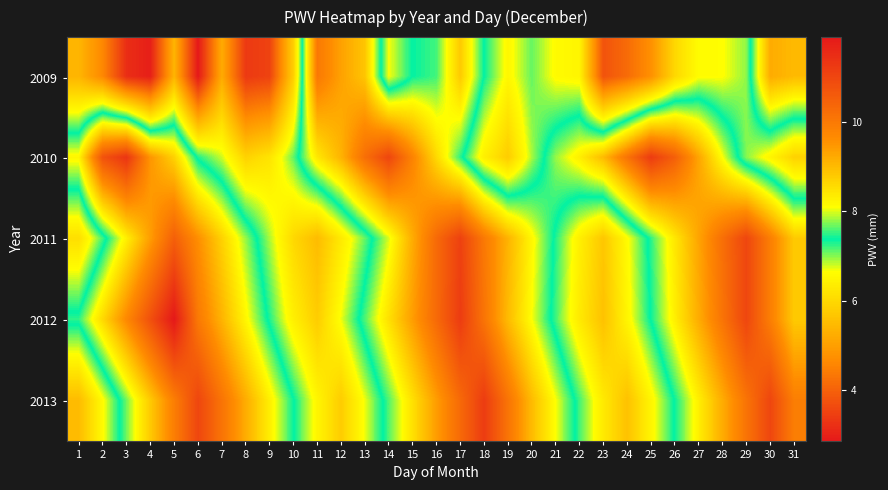

Reading left to right, transcribe all the data shown in this chart.

2009: 1=5.4	2=4.6	3=3.2	4=3.0	5=5.4	6=2.9	7=5.2	8=3.4	9=3.5	10=5.8	11=10.0	12=9.3	13=8.9	14=6.7	15=7.4	16=7.6	17=8.8	18=7.4	19=6.5	20=7.1	21=6.6	22=6.5	23=3.8	24=4.2	25=4.7	26=6.0	27=6.6	28=6.6	29=7.0	30=9.2	31=9.0
2010: 1=8.2	2=10.8	3=11.3	4=9.5	5=8.7	6=7.3	7=6.8	8=5.9	9=6.2	10=7.1	11=8.4	12=9.1	13=10.2	14=11.0	15=9.8	16=8.6	17=7.5	18=6.4	19=5.8	20=6.9	21=7.8	22=8.3	23=9.0	24=10.1	25=11.2	26=10.5	27=9.3	28=8.1	29=7.0	30=6.5	31=5.9
2011: 1=6.1	2=7.2	3=8.3	4=9.4	5=10.5	6=9.6	7=8.7	8=7.8	9=6.9	10=6.0	11=5.5	12=6.3	13=7.1	14=8.0	15=9.2	16=10.3	17=11.1	18=10.0	19=9.1	20=8.2	21=7.3	22=6.4	23=5.7	24=6.6	25=7.5	26=8.4	27=9.3	28=10.2	29=11.0	30=9.9	31=8.8
2012: 1=7.5	2=8.6	3=9.7	4=10.8	5=11.9	6=10.0	7=9.1	8=8.2	9=7.3	10=6.4	11=5.8	12=6.7	13=7.6	14=8.5	15=9.4	16=10.3	17=11.2	18=10.1	19=9.0	20=8.1	21=7.2	22=6.3	23=5.6	24=6.5	25=7.4	26=8.3	27=9.2	28=10.1	29=11.0	30=9.9	31=8.8
2013: 1=5.5	2=6.6	3=7.7	4=8.8	5=9.9	6=11.0	7=10.1	8=9.2	9=8.3	10=7.4	11=6.5	12=5.8	13=6.7	14=7.6	15=8.5	16=9.4	17=10.3	18=11.2	19=10.1	20=9.0	21=8.1	22=7.2	23=6.3	24=5.6	25=6.5	26=7.4	27=8.3	28=9.2	29=10.1	30=11.0	31=9.9